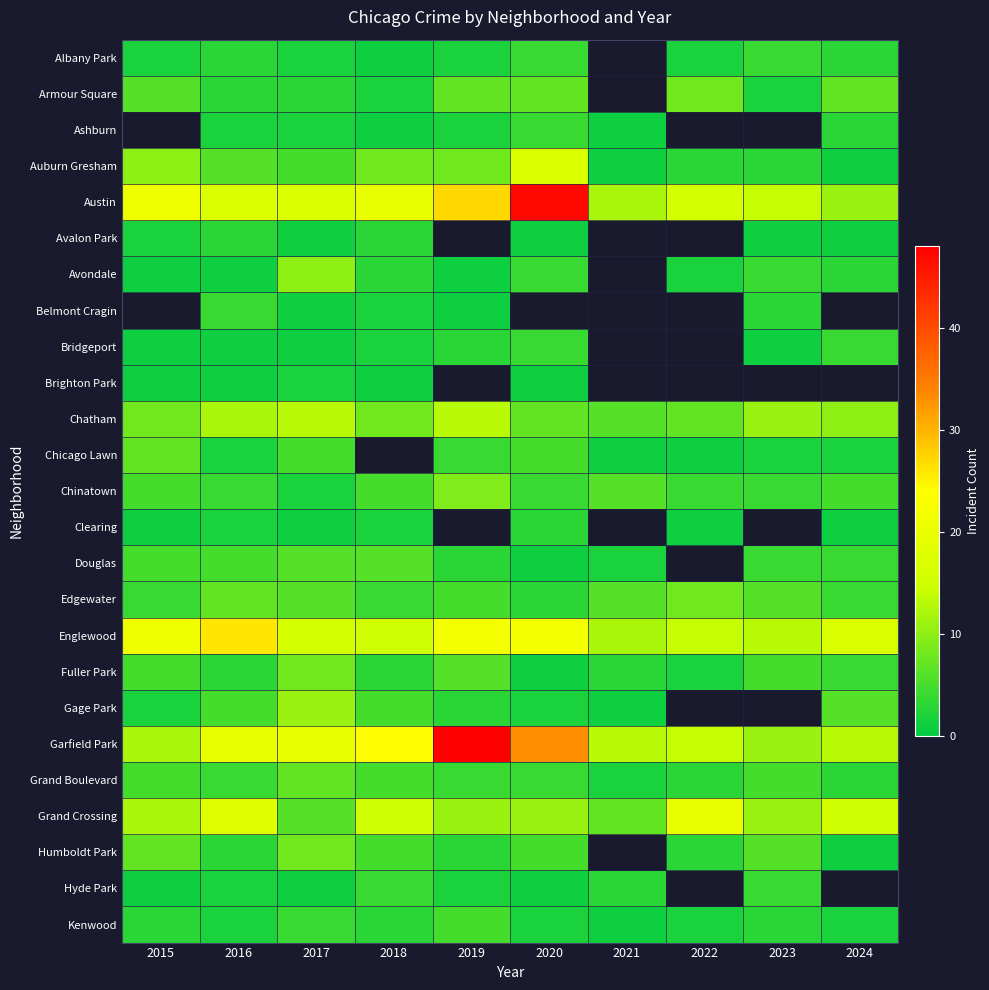

What is the sum of the Austin values at 2021 and 2024?

23.0